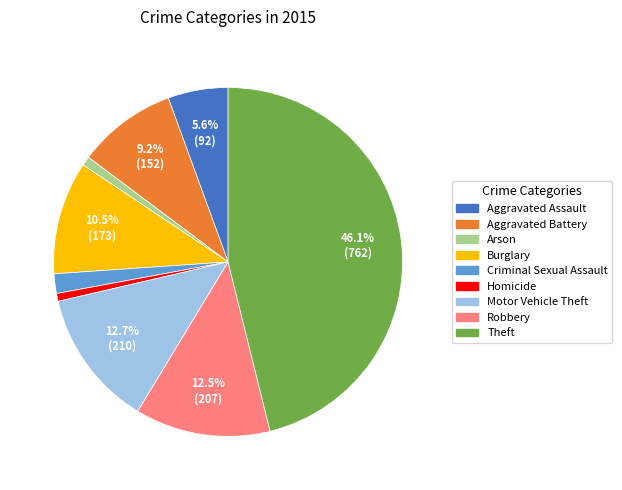

How many slices are in this pie chart?

9